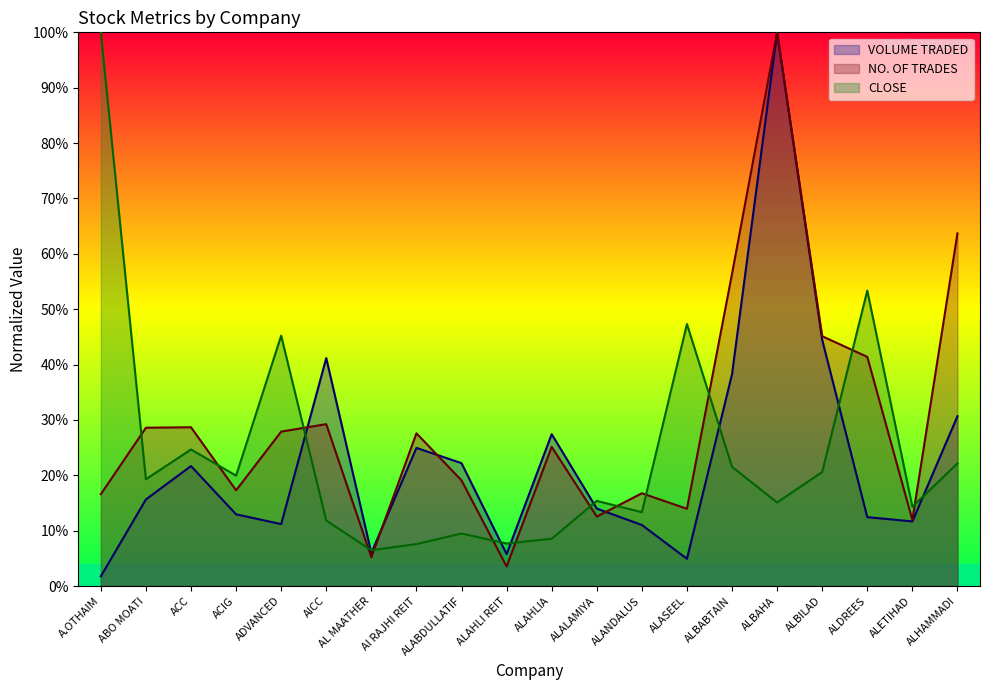

Read the VOLUME TRADED value at ALABDULLATIF.

22.2